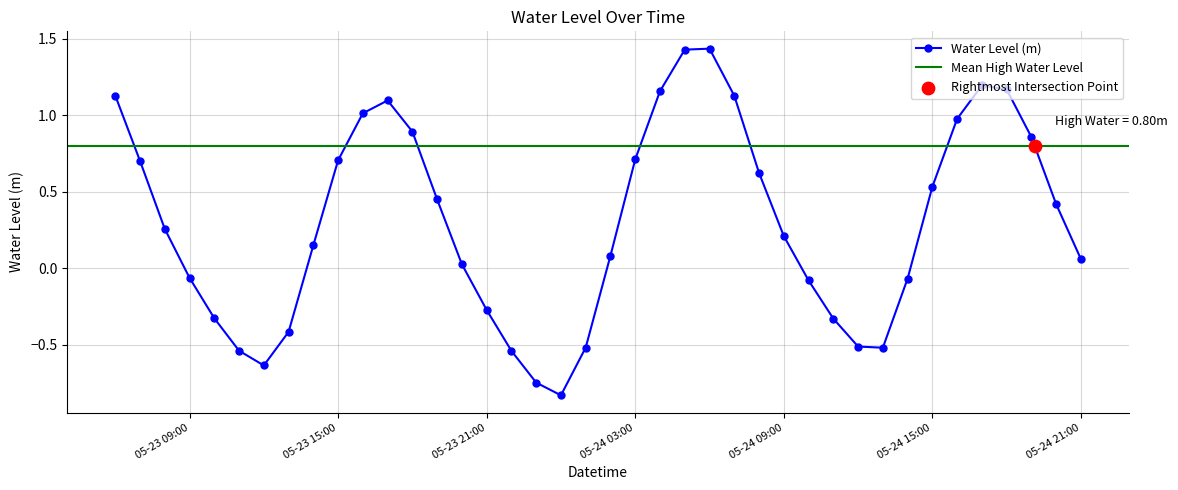

Is it true that Water Level (m) equals 0.9 at 05-24 15:00?

False